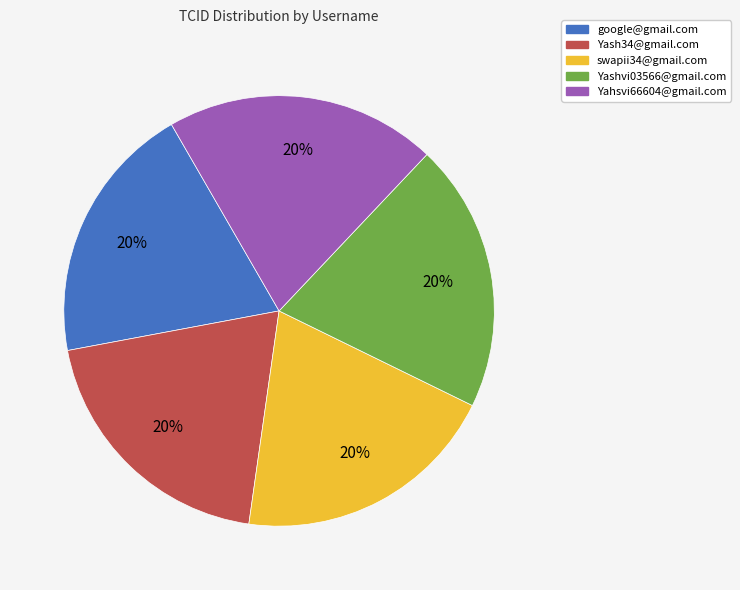

How many segments does this pie chart have?

5